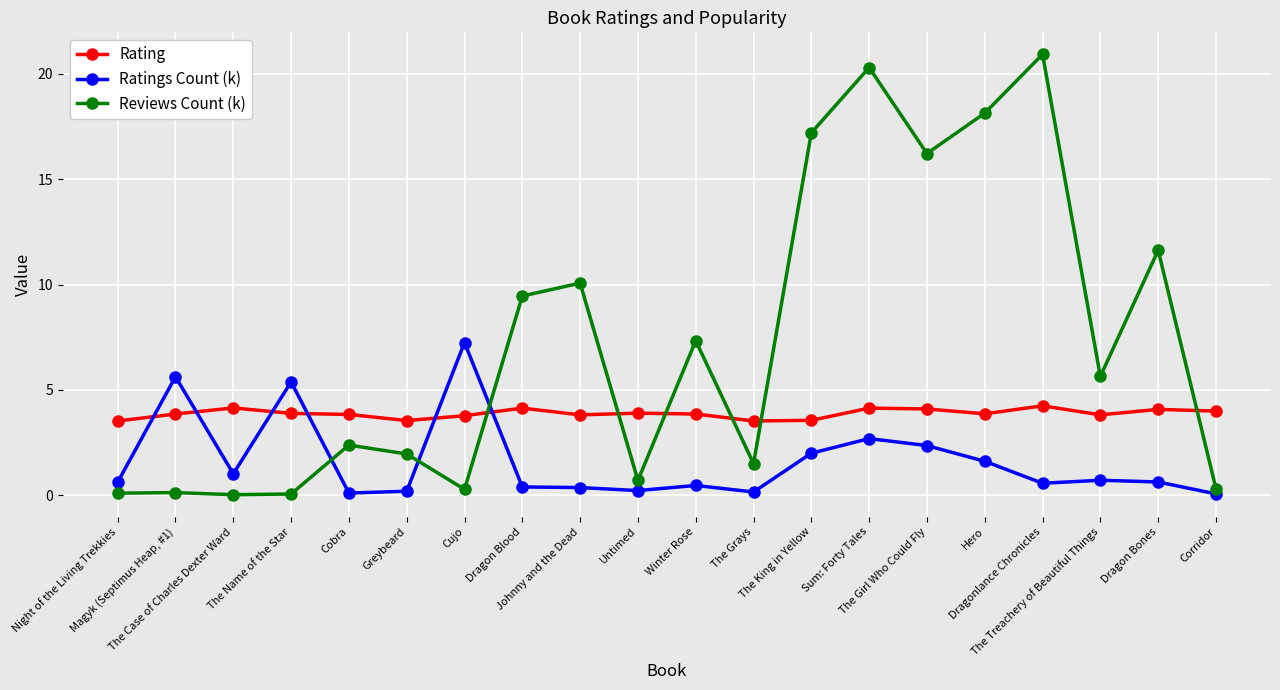

What is the difference between the Rating values at Untimed and Cujo?

0.1